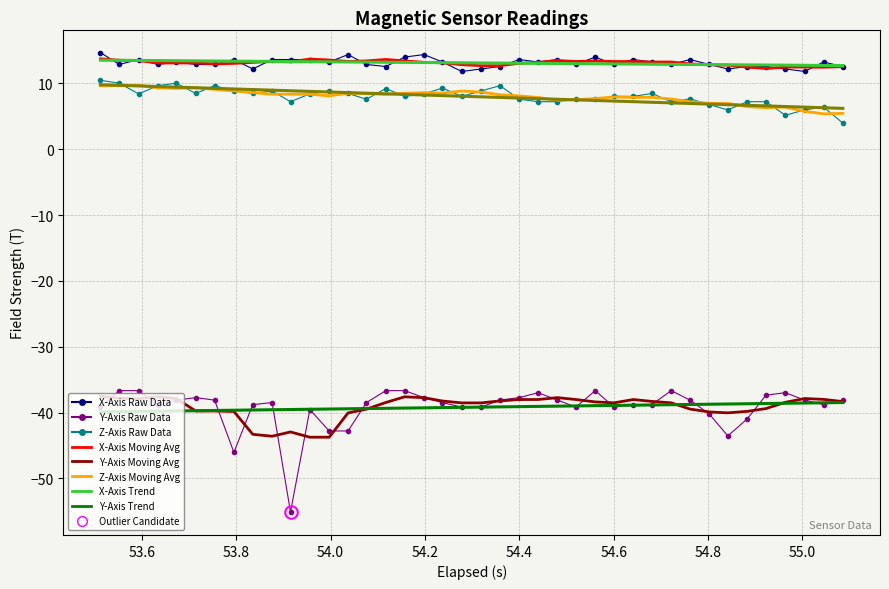

What is the greatest value displayed?

14.7